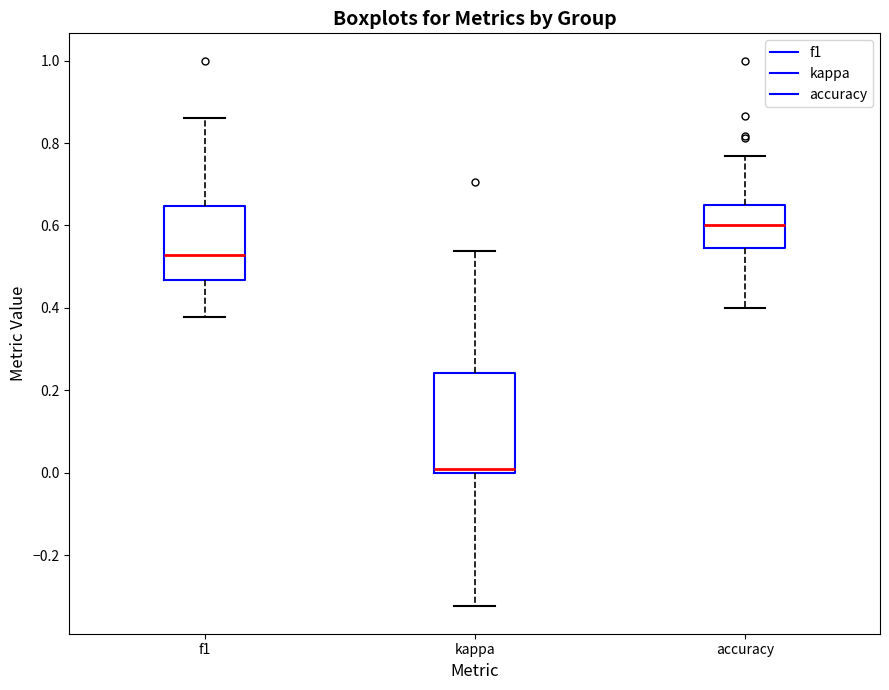

Which box has the highest median line?

accuracy